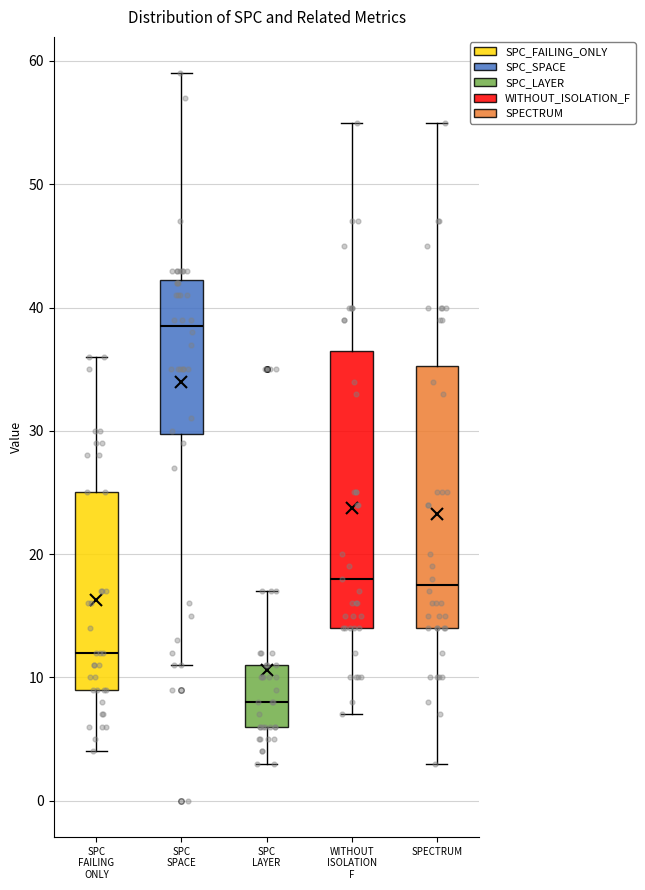

Reading left to right, read every box against the y-axis: the position of its median line, the range the box covers, and the ends of its whiskers. The values are not printed on the chart, so give them approximately, as read against the axis.

SPC FAILING ONLY: median 12, box 9 to 25, whiskers 4 to 36
SPC SPACE: median 39, box 30 to 42, whiskers 11 to 59
SPC LAYER: median 8, box 6 to 11, whiskers 3 to 17
WITHOUT ISOLATION F: median 18, box 14 to 37, whiskers 7 to 55
SPECTRUM: median 18, box 14 to 35, whiskers 3 to 55